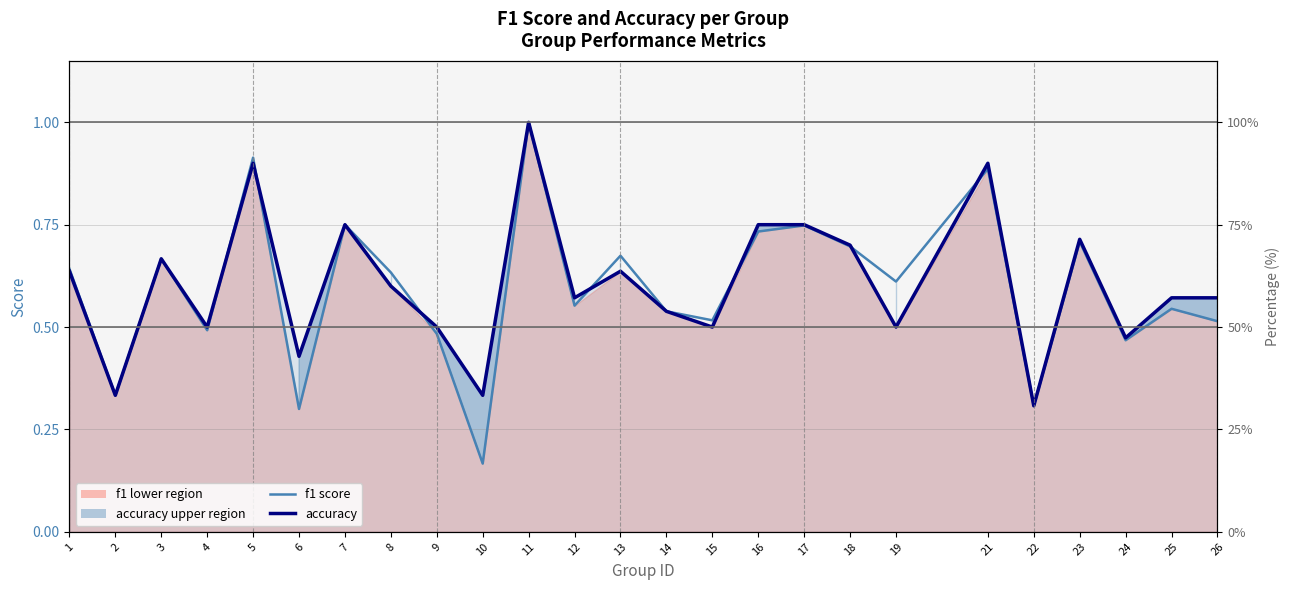

Reading left to right, list all the values displayed in this chart.

f1: 1=0.6	2=0.3	3=0.7	4=0.5	5=0.9	6=0.3	7=0.8	8=0.6	9=0.5	10=0.2	11=1.0	12=0.6	13=0.7	14=0.5	15=0.5	16=0.7	17=0.7	18=0.7	19=0.6	21=0.9	22=0.3	23=0.7	24=0.5	25=0.5	26=0.5
accuracy: 1=0.6	2=0.3	3=0.7	4=0.5	5=0.9	6=0.4	7=0.8	8=0.6	9=0.5	10=0.3	11=1.0	12=0.6	13=0.6	14=0.5	15=0.5	16=0.8	17=0.8	18=0.7	19=0.5	21=0.9	22=0.3	23=0.7	24=0.5	25=0.6	26=0.6